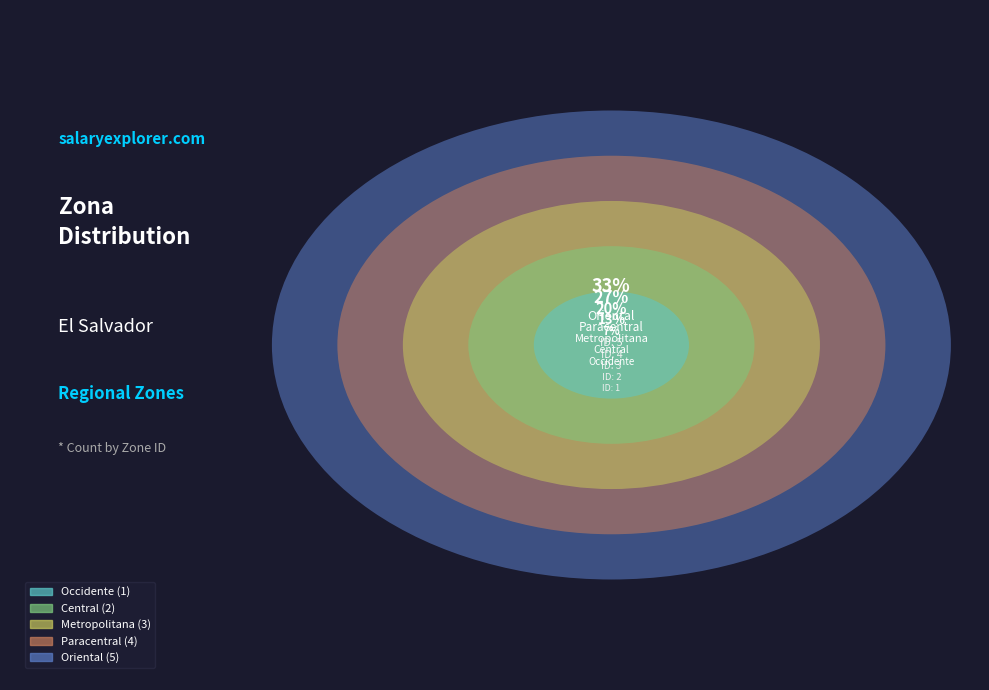

What portion of the pie excludes Occidente?

93.3%